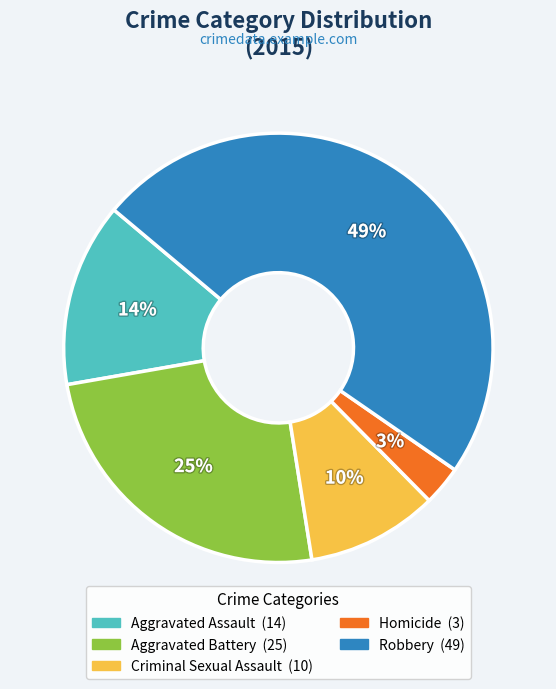

Approximately how many times larger is the value at Homicide compared to Robbery?

0.1